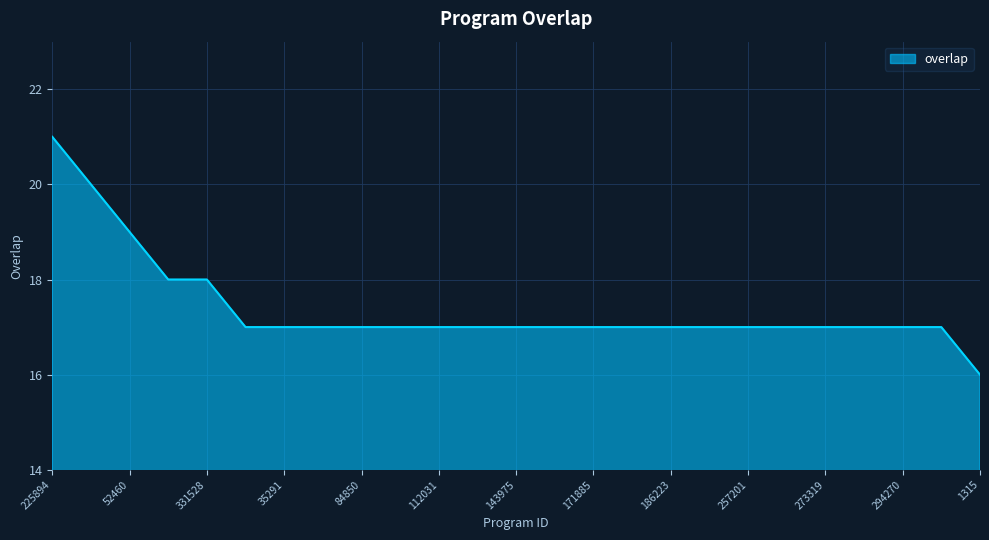

What is the smallest value displayed?

16